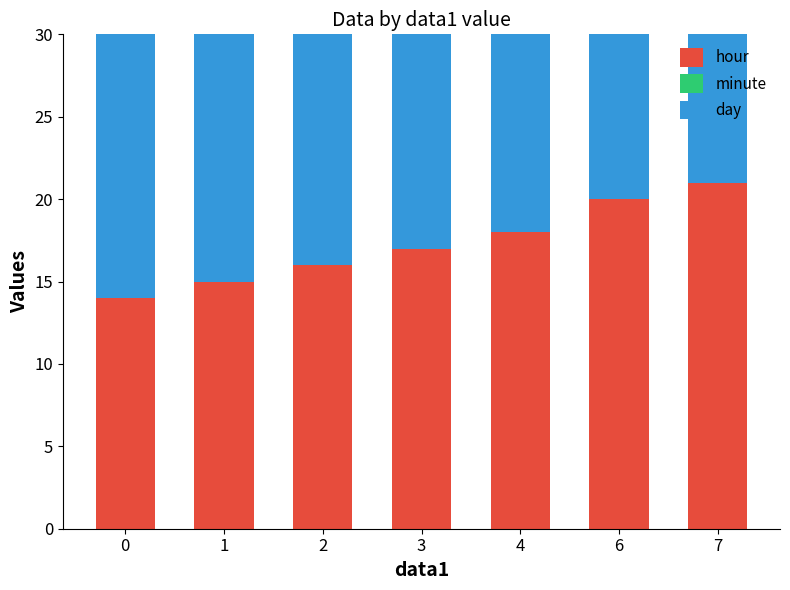

Is it true that day equals 4 at 3?

False